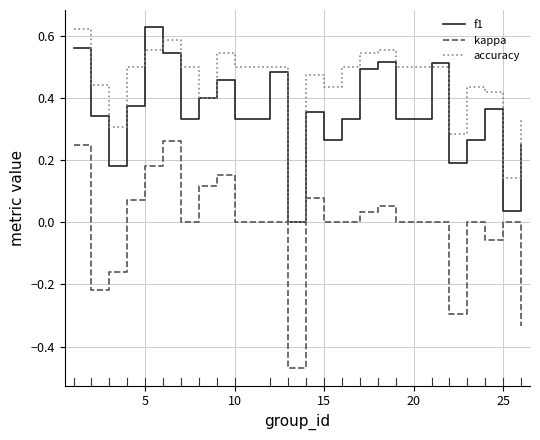

Which series has the largest range (max minus min)?

kappa